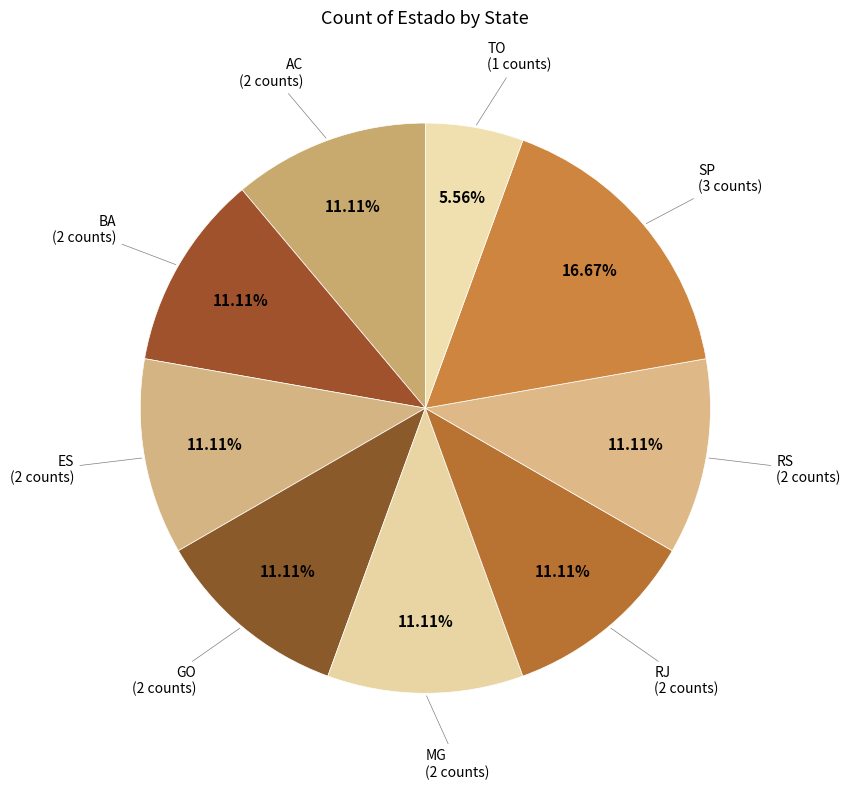

To the nearest percent, what is the combined percentage of GO and AC?

22%